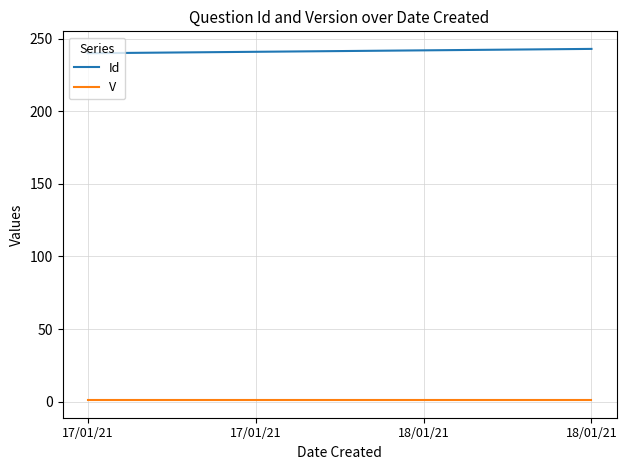

Does the chart display data point markers on the line(s)?

No